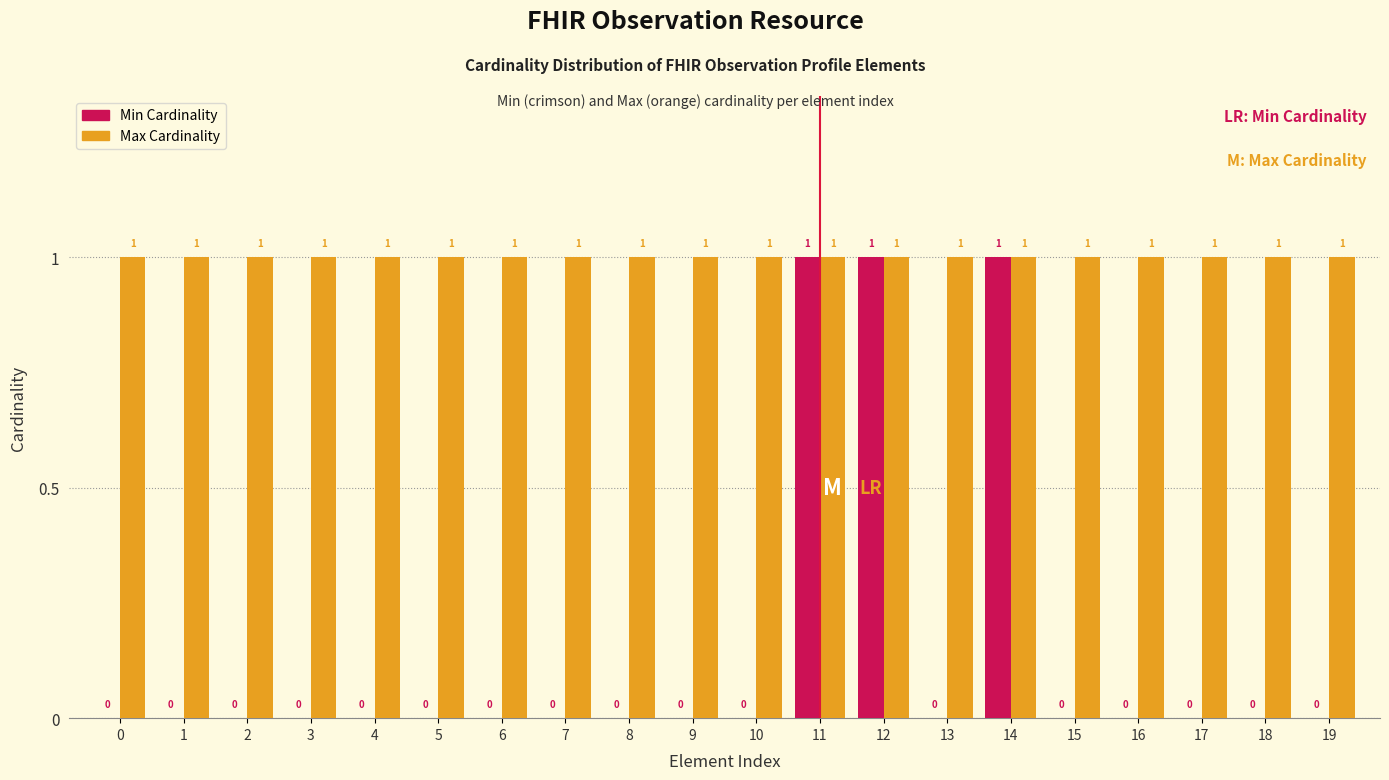

Reading right to left, list all the values displayed in this chart.

Min Cardinality: 19=0	18=0	17=0	16=0	15=0	14=1	13=0	12=1	11=1	10=0	9=0	8=0	7=0	6=0	5=0	4=0	3=0	2=0	1=0	0=0
Max Cardinality: 19=1	18=1	17=1	16=1	15=1	14=1	13=1	12=1	11=1	10=1	9=1	8=1	7=1	6=1	5=1	4=1	3=1	2=1	1=1	0=1